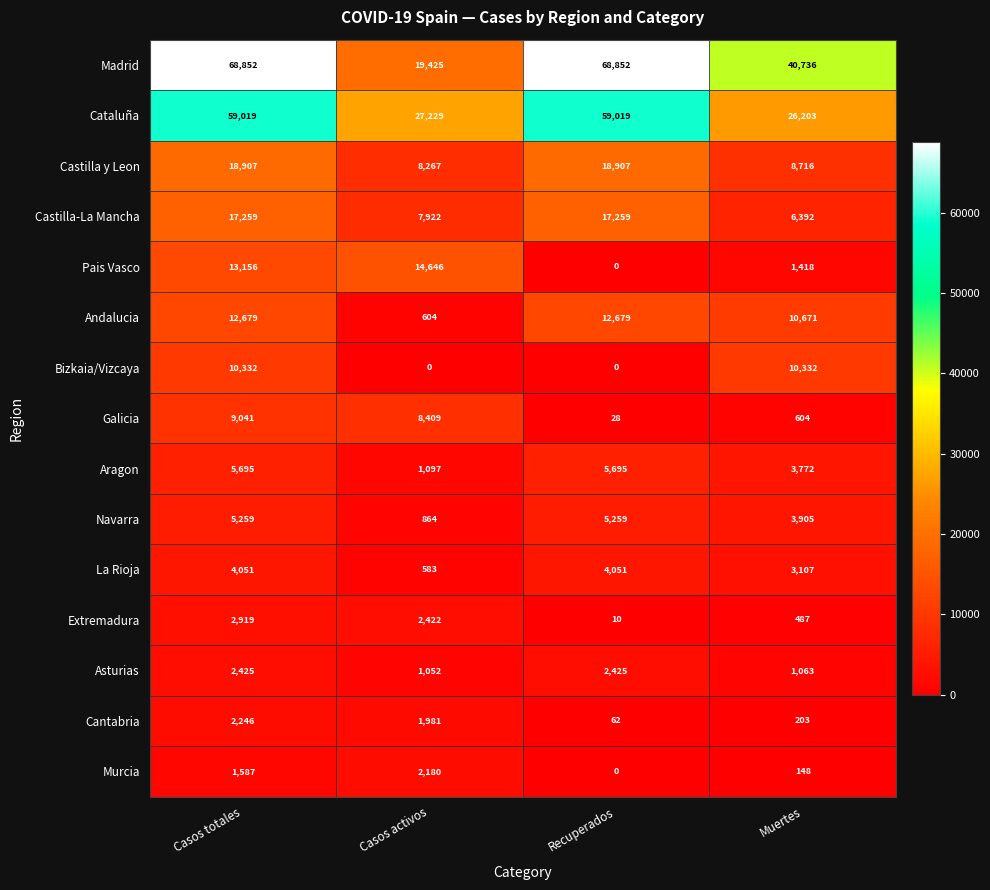

Which series has the largest total across all categories?

Madrid